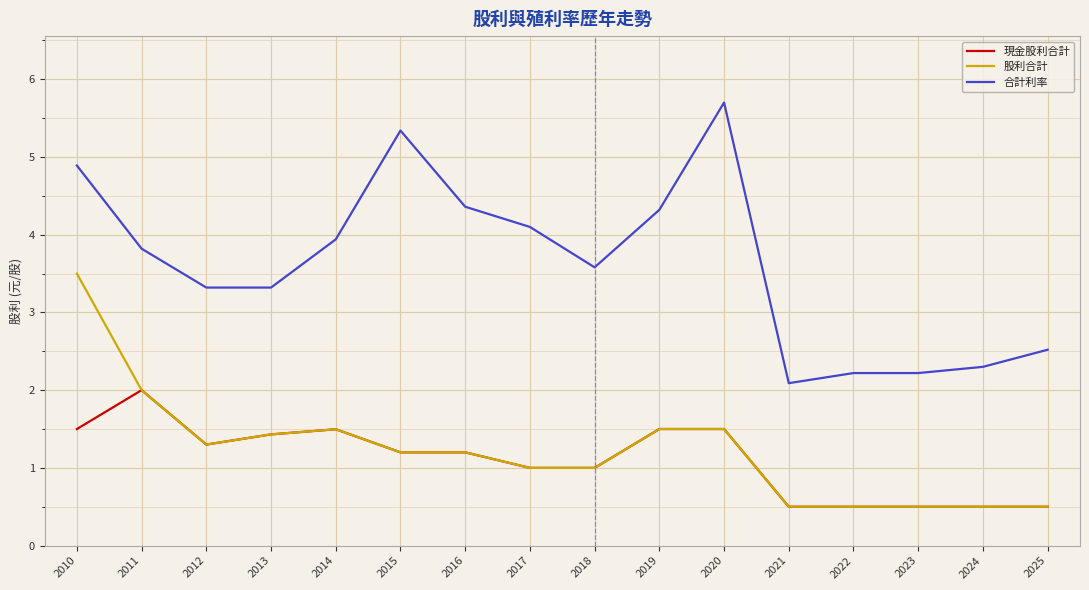

True or false: 股利合計 and 合計利率 cross at least once.

False